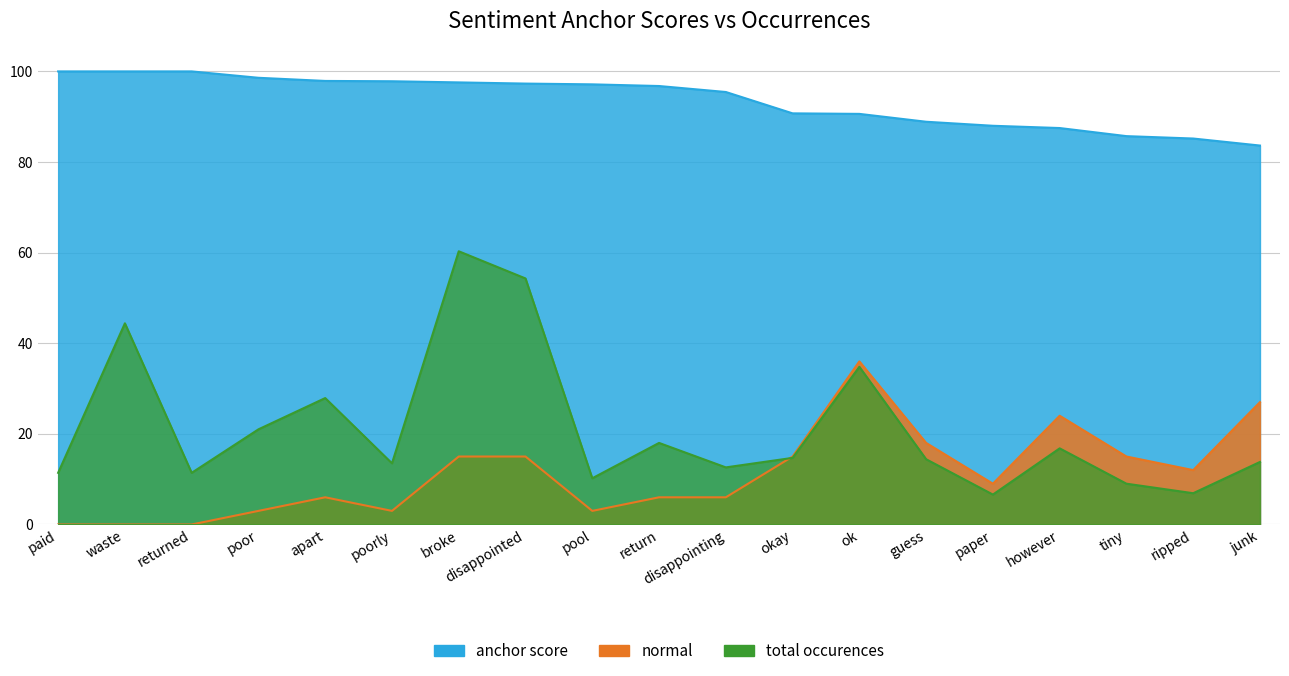

True or false: anchor score has more than 1 points higher than both neighbors.

False